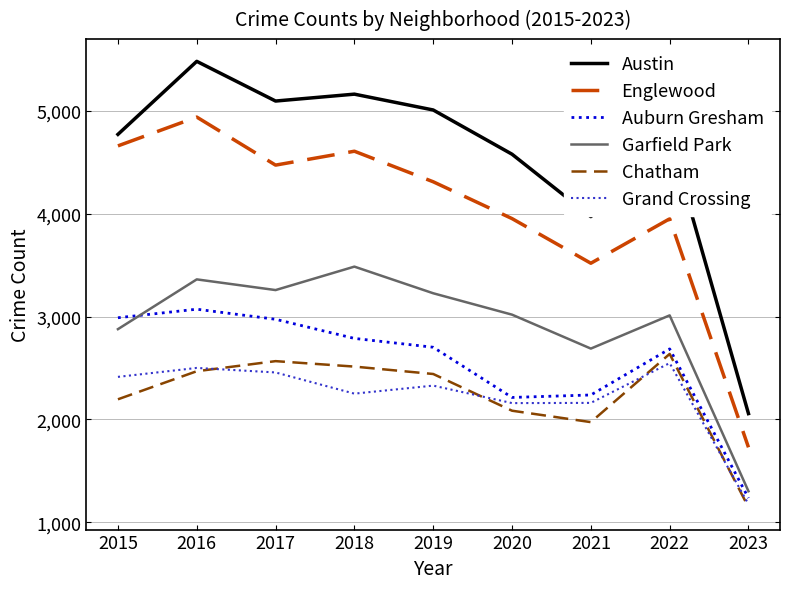

What is the difference between the Austin values at 2022 and 2018?

418